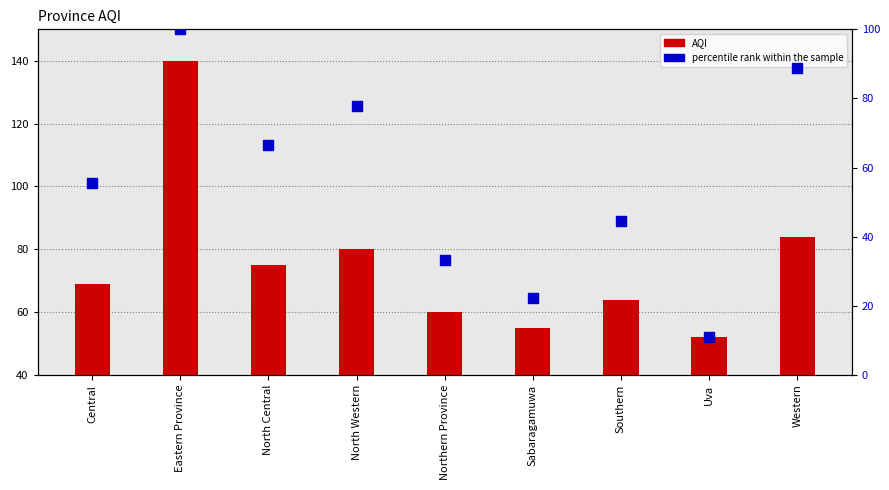

Which series contains the lowest Y value?

percentile rank within the sample